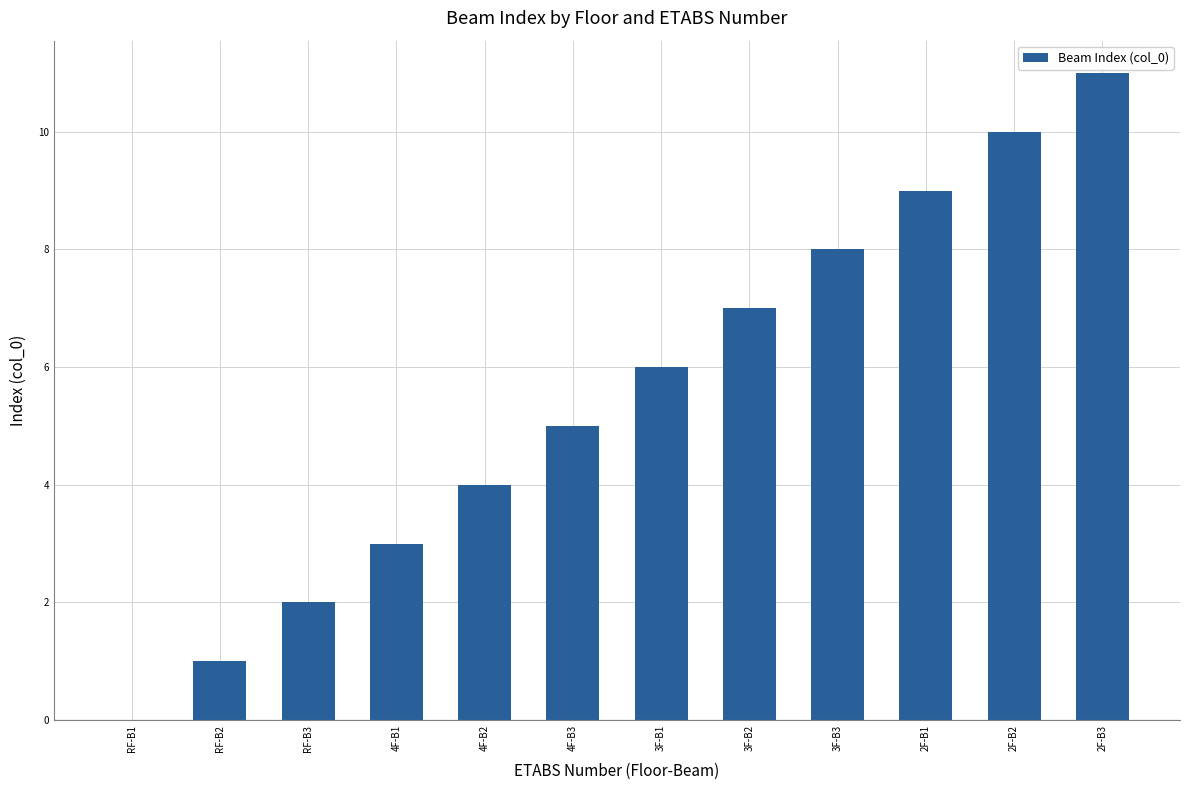

Between 4F-B3 and 3F-B3, which is larger?

3F-B3